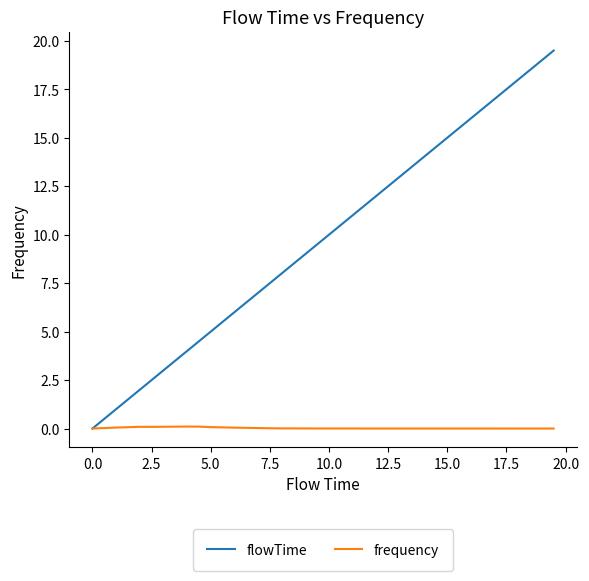

What is the highest value of the flowTime series?

19.5